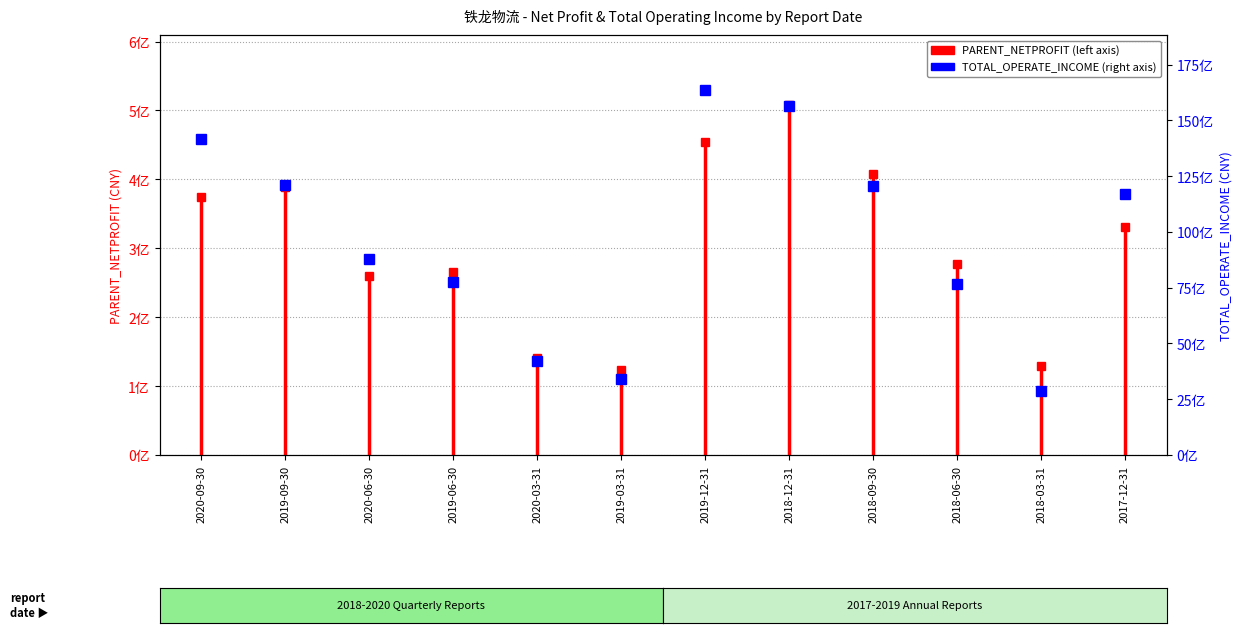

Between 2019-09-30 and 2020-09-30, which is larger?

2019-09-30